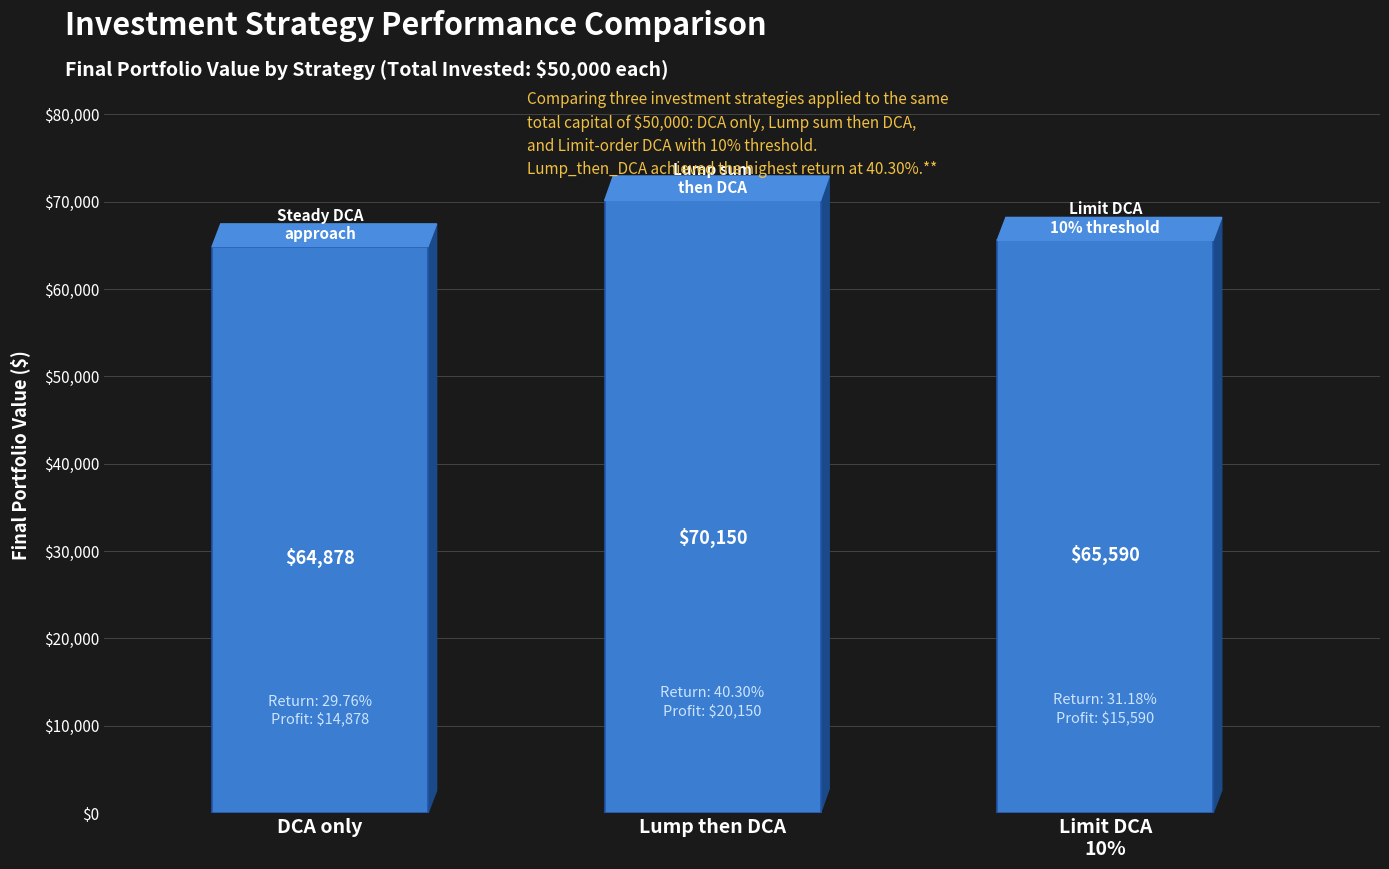

Rank the categories by value from highest to lowest.

Lump then DCA, Limit DCA
10%, DCA only